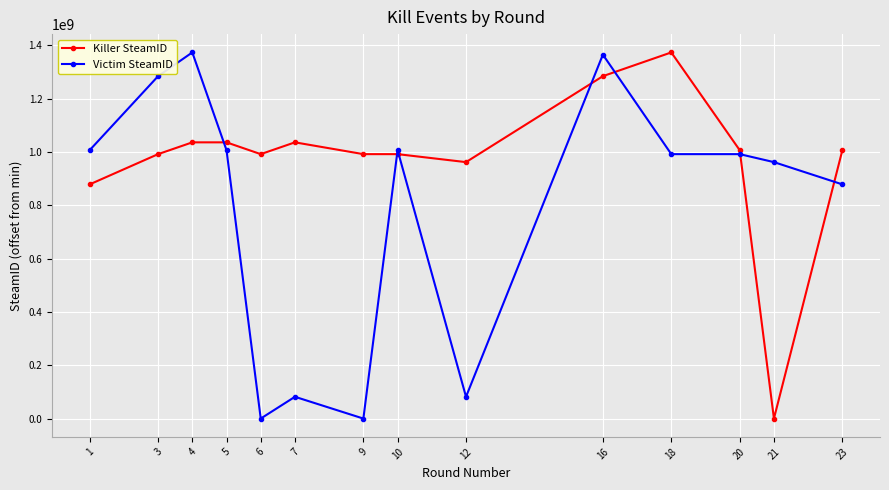

Rank the series by their average value, from highest to lowest.

Killer SteamID, Victim SteamID